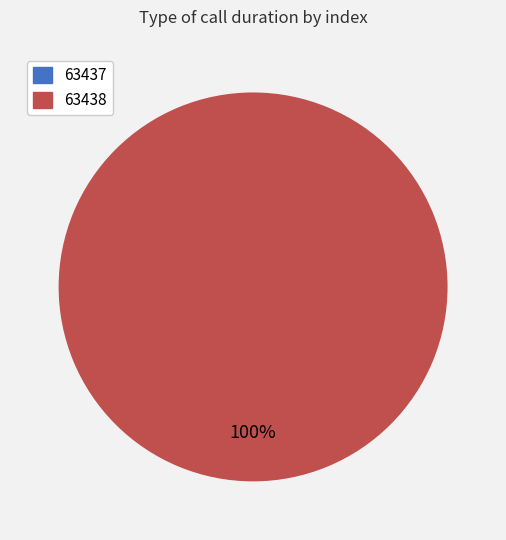

How many slices are in this pie chart?

2